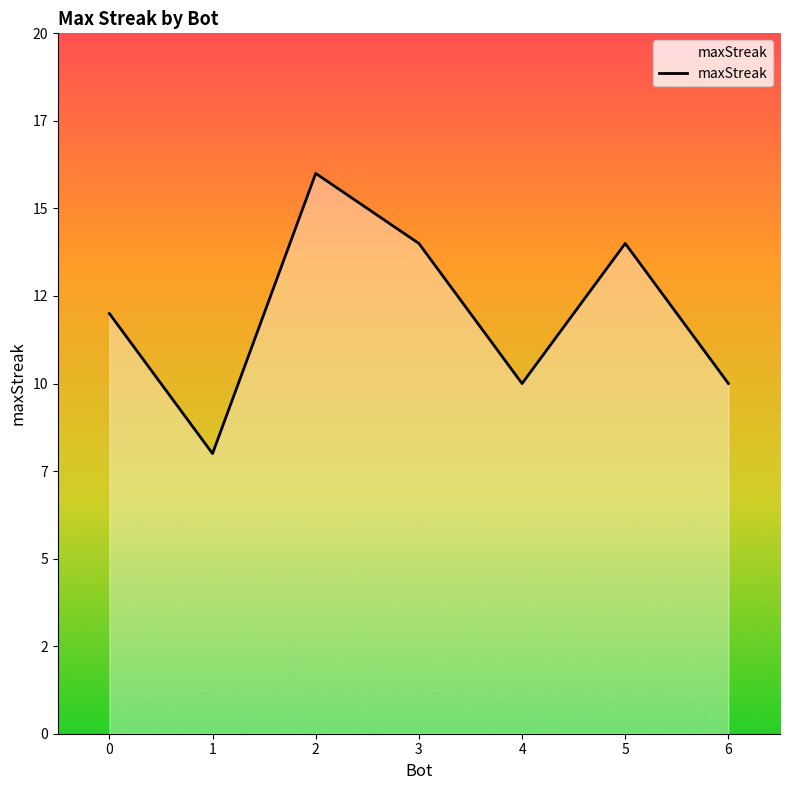

How many points are lower than both their immediate neighbors (excluding endpoints)?

2